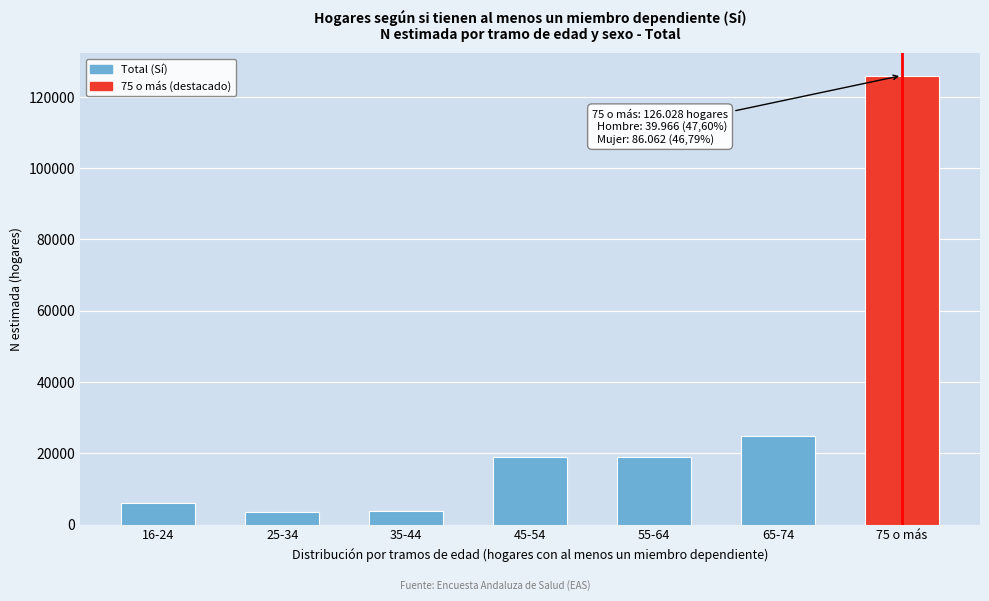

What is the value of the 3rd bar from the left?

3777